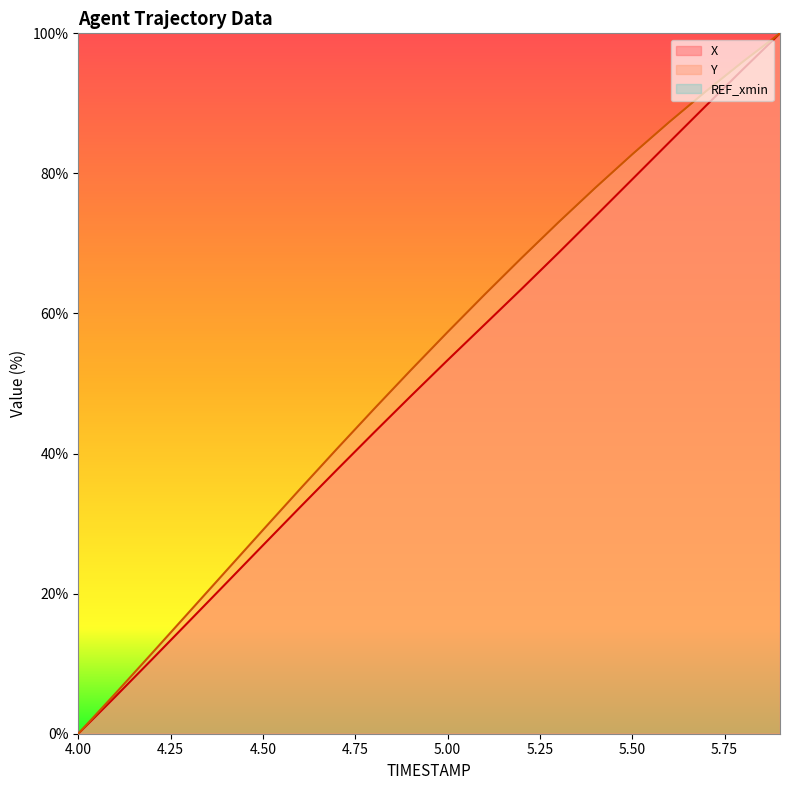

At which label does X first exceed 53?

5.00